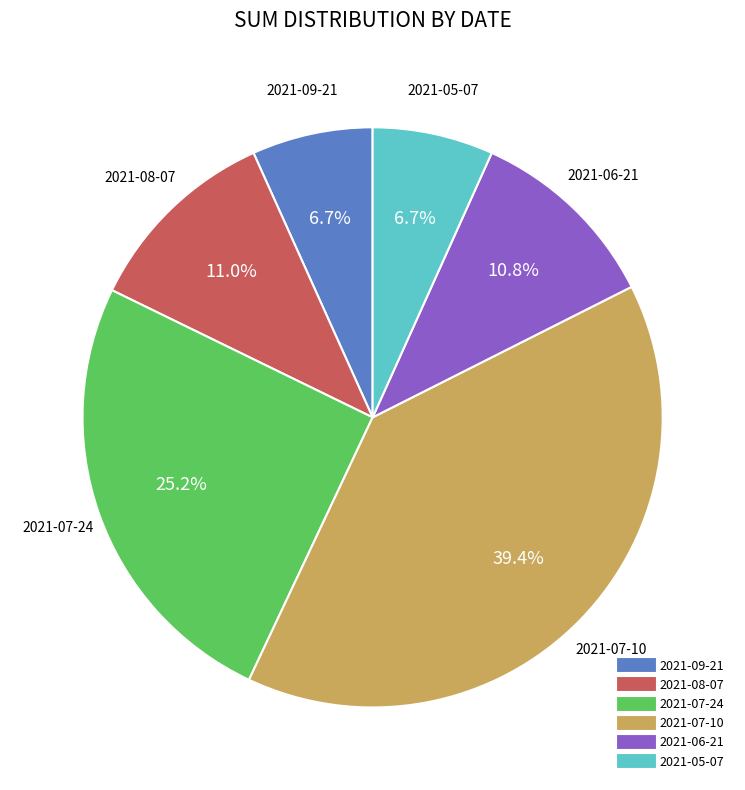

What is the ratio of the value at 2021-07-10 to the value at 2021-05-07?

5.9